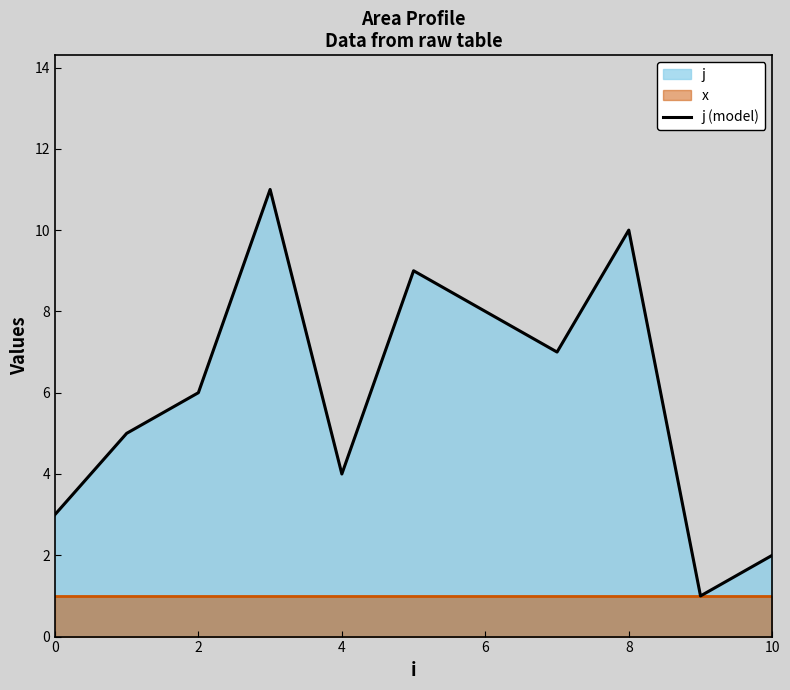

How many points are higher than both their immediate neighbors (excluding endpoints)?

3